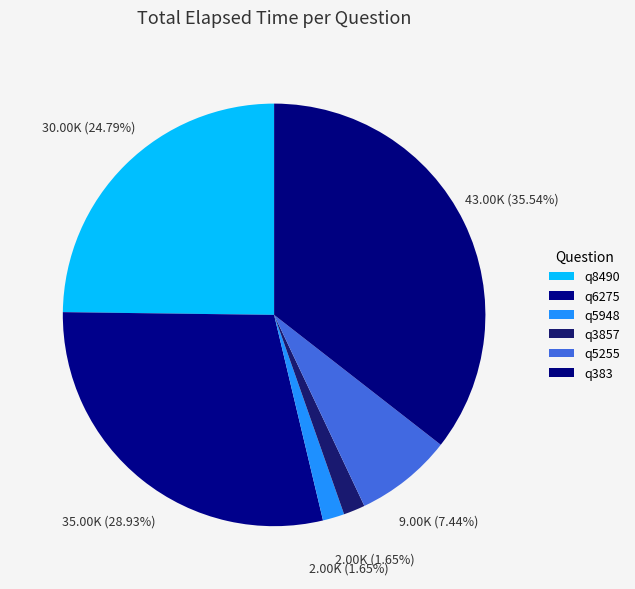

What percentage is NOT represented by q5255?

92.6%